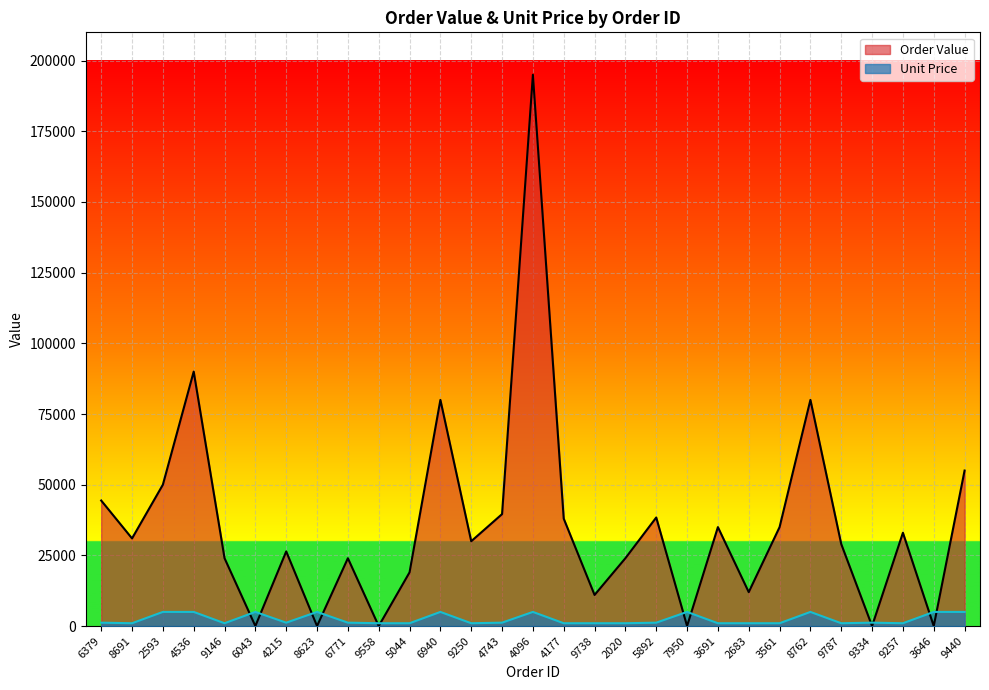

What is the difference between the maximum and minimum values in the Unit Price series?

4000